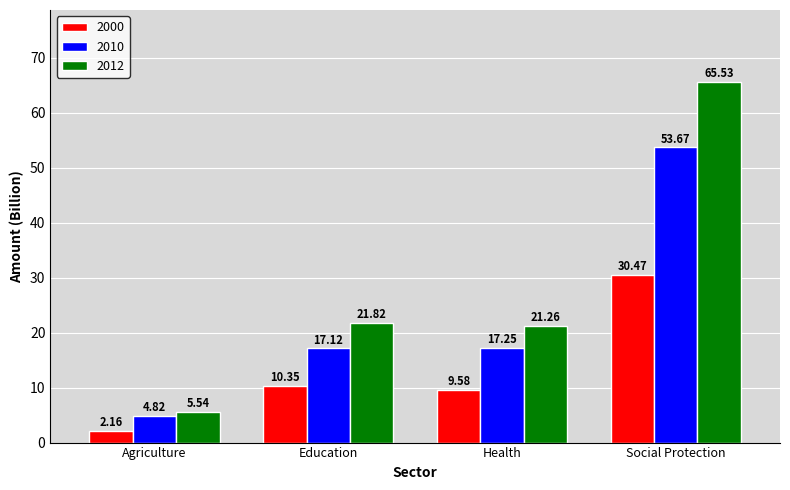

How many bars are there in each group?

3